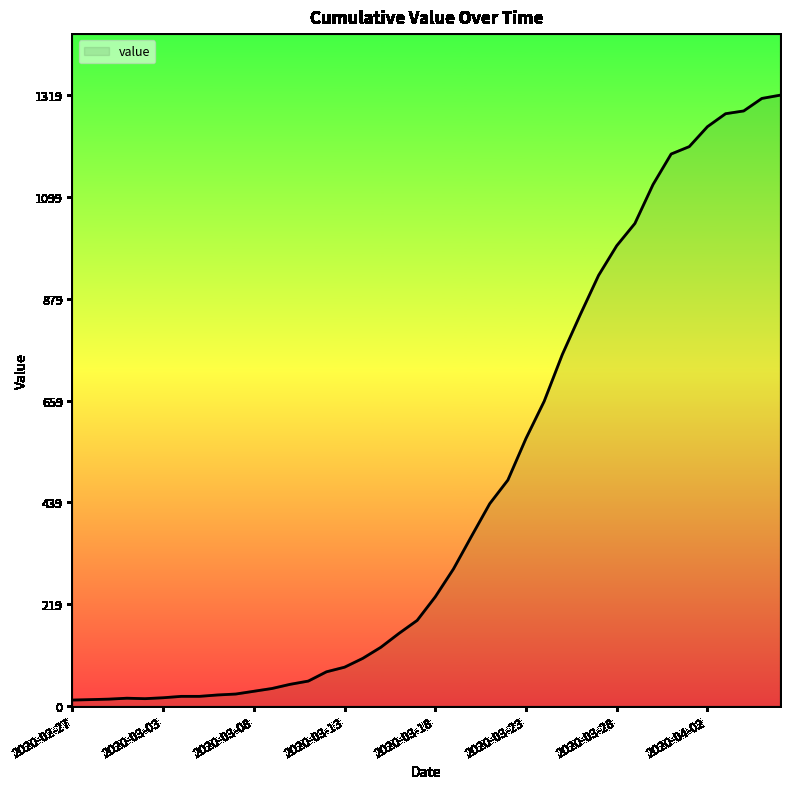

What is the maximum value shown in the chart?

1319